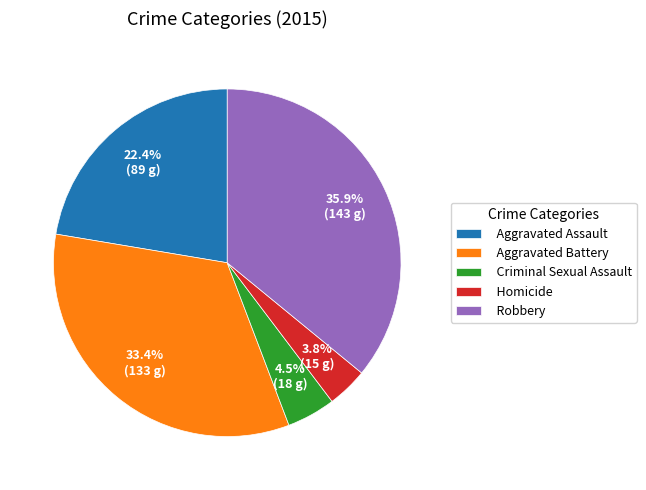

Is Robbery the majority of the pie?

No